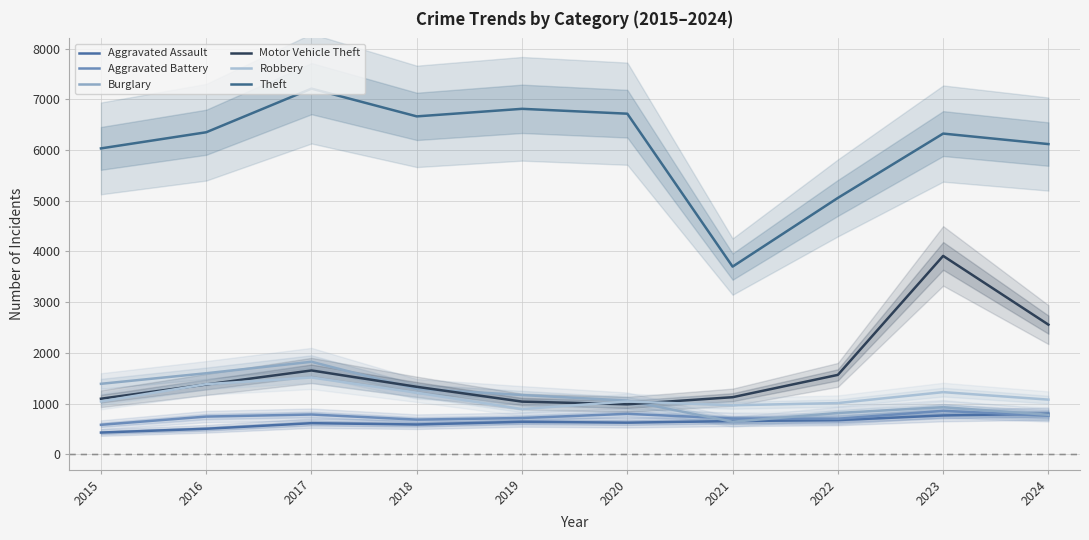

Reading left to right, extract all data points from this chart.

Aggravated Assault: 431	506	616	590	643	626	657	677	768	803
Aggravated Battery: 584	746	787	686	718	800	709	703	859	763
Burglary: 1392	1600	1826	1292	1171	1061	644	817	931	781
Motor Vehicle Theft: 1098	1379	1655	1333	1041	988	1128	1568	3913	2558
Robbery: 1045	1385	1516	1216	894	1043	969	1012	1228	1080
Theft: 6032	6350	7210	6663	6812	6716	3702	5056	6324	6117